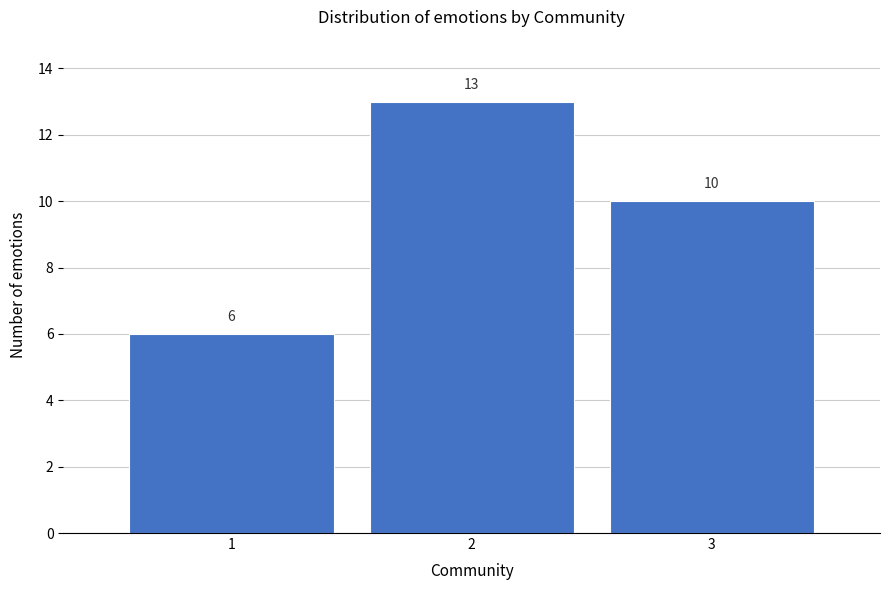

Reading right to left, list all the values displayed in this chart.

3=10	2=13	1=6